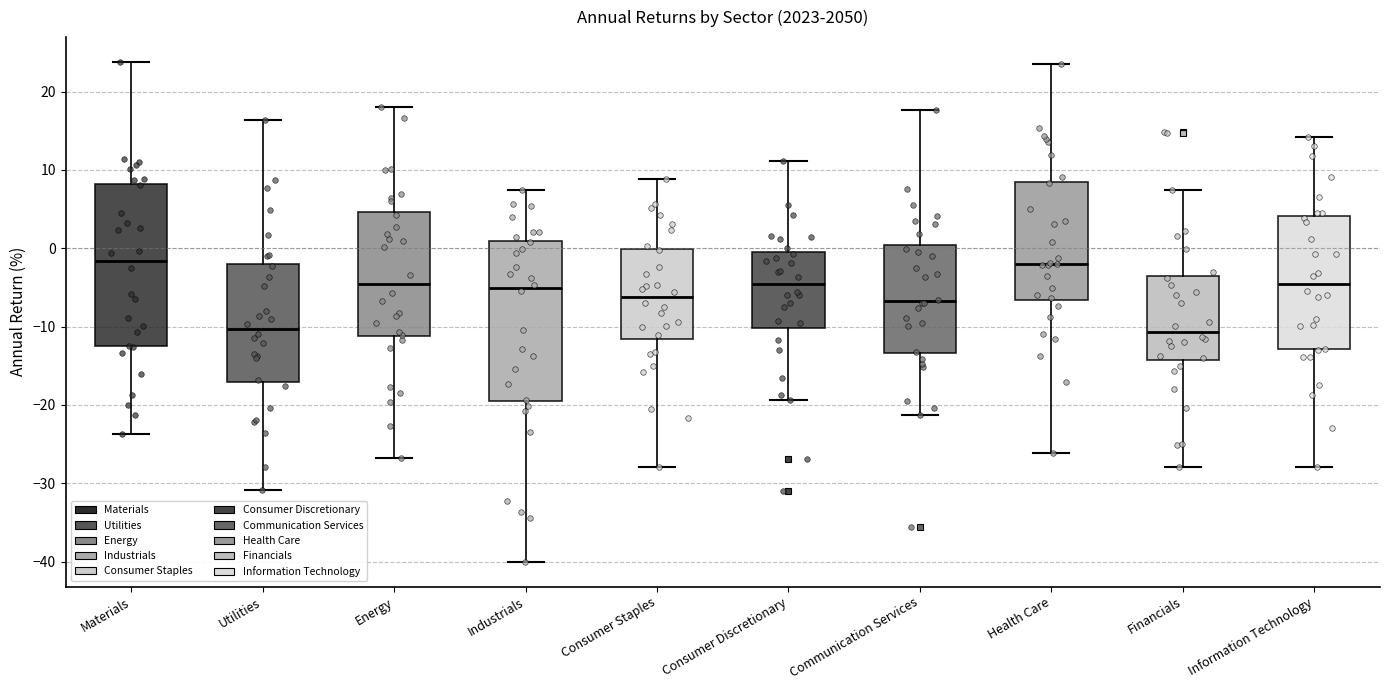

Reading left to right, read every box against the y-axis: the position of its median line, the range the box covers, and the ends of its whiskers. The values are not printed on the chart, so give them approximately, as read against the axis.

Materials: median -2, box -13 to 8, whiskers -24 to 24
Utilities: median -10, box -17 to -2, whiskers -31 to 16
Energy: median -5, box -11 to 5, whiskers -27 to 18
Industrials: median -5, box -20 to 1, whiskers -40 to 7
Consumer Staples: median -6, box -12 to 0, whiskers -28 to 9
Consumer Discretionary: median -5, box -10 to -1, whiskers -19 to 11
Communication Services: median -7, box -13 to 0, whiskers -21 to 18
Health Care: median -2, box -7 to 8, whiskers -26 to 23
Financials: median -11, box -14 to -4, whiskers -28 to 7
Information Technology: median -5, box -13 to 4, whiskers -28 to 14